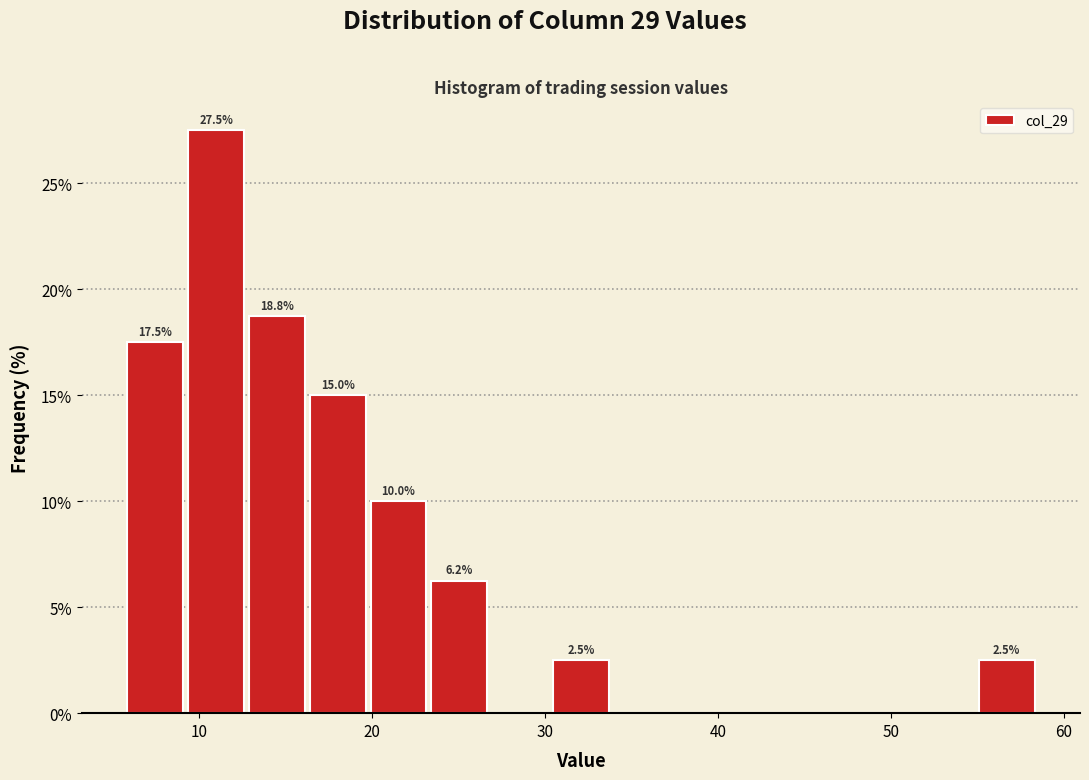

Around what value on the x-axis is the tallest bar? Give the approximate position of its centre, as read against the axis.

11